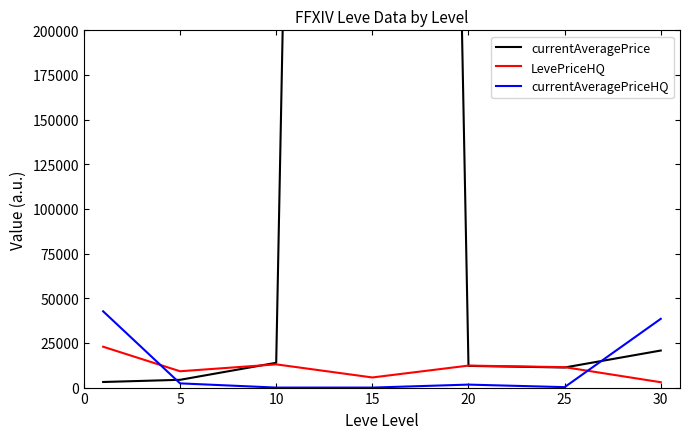

Read the LevePriceHQ value at 20.

12311.0